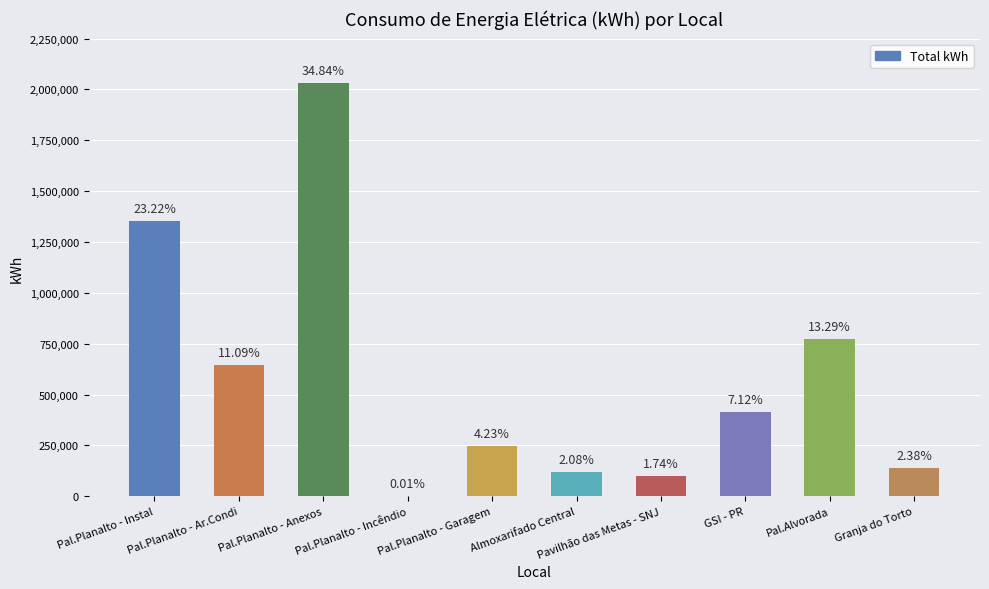

True or false: the data shows 579534 at Pal.Planalto - Anexos.

False